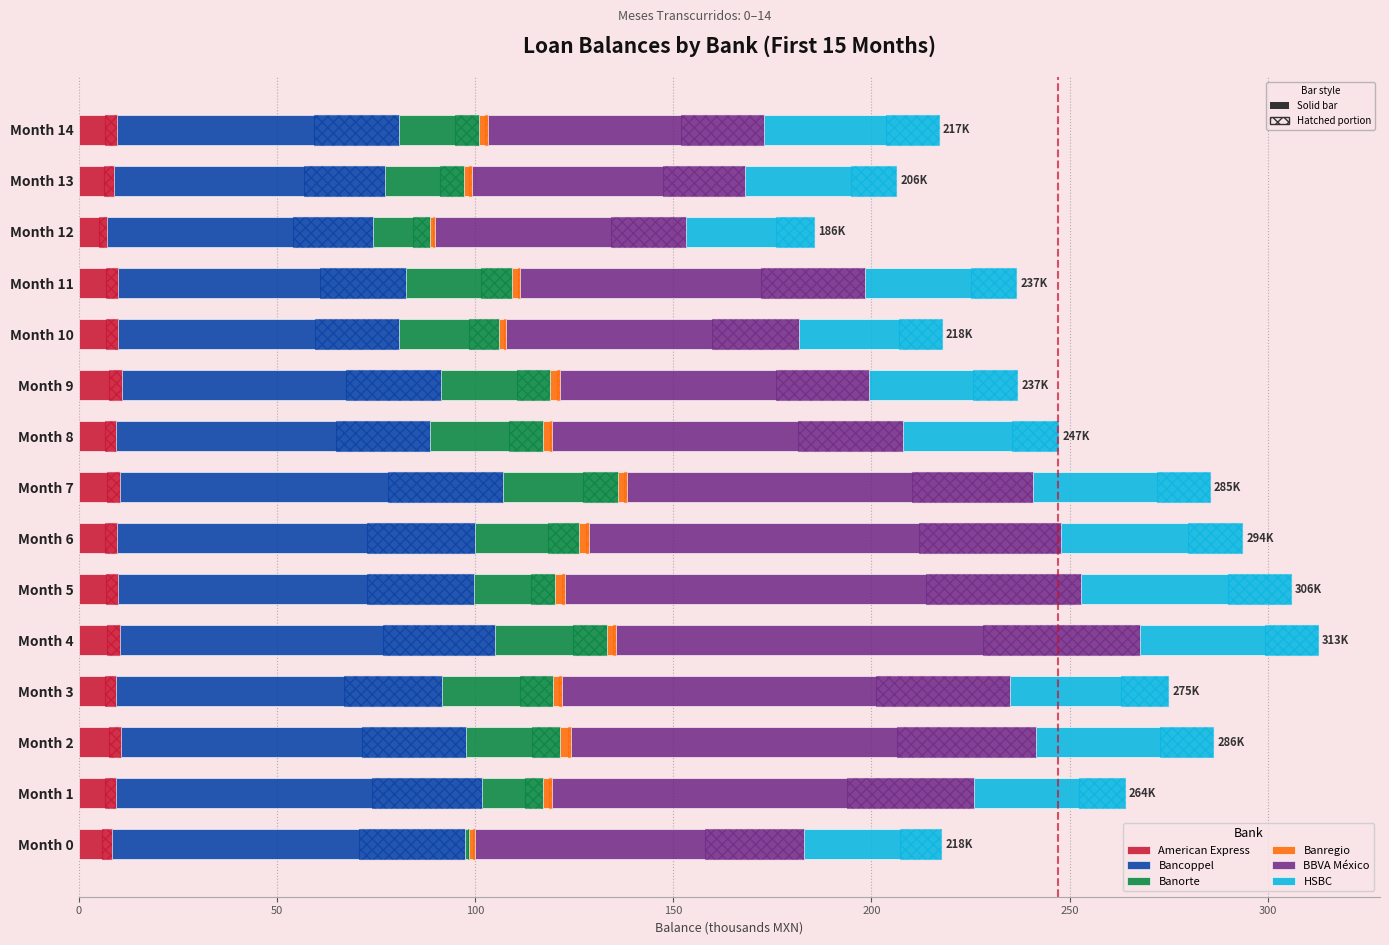

The Banorte series shows 25.2 at Month 10. True or false?

True